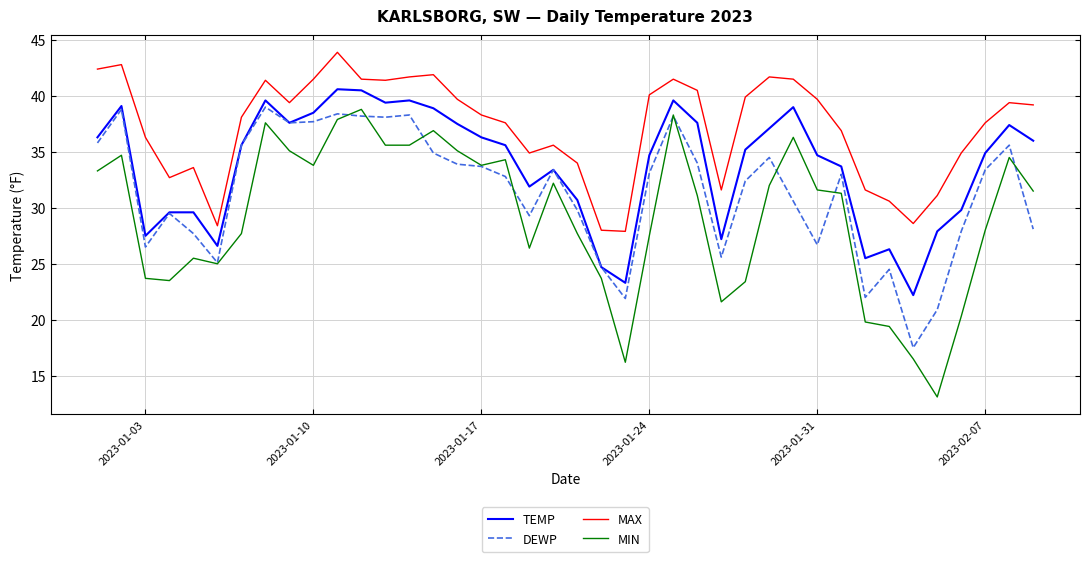

True or false: DEWP and MAX intersect in this chart.

False